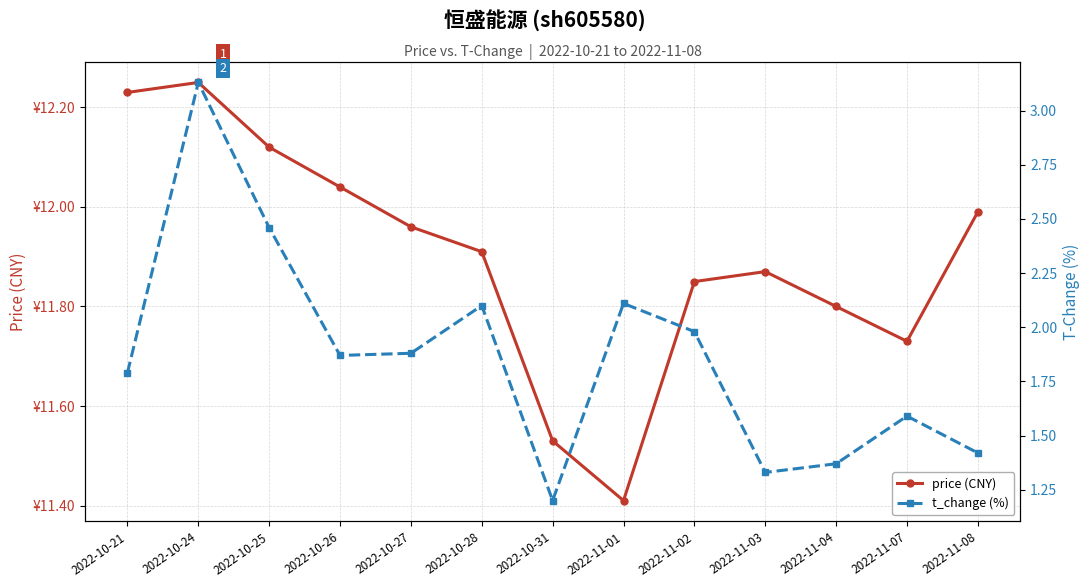

What is the minimum value for price (CNY)?

11.4